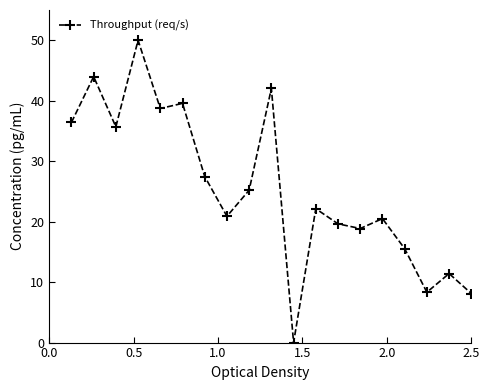

What is the greatest value displayed?

50.0